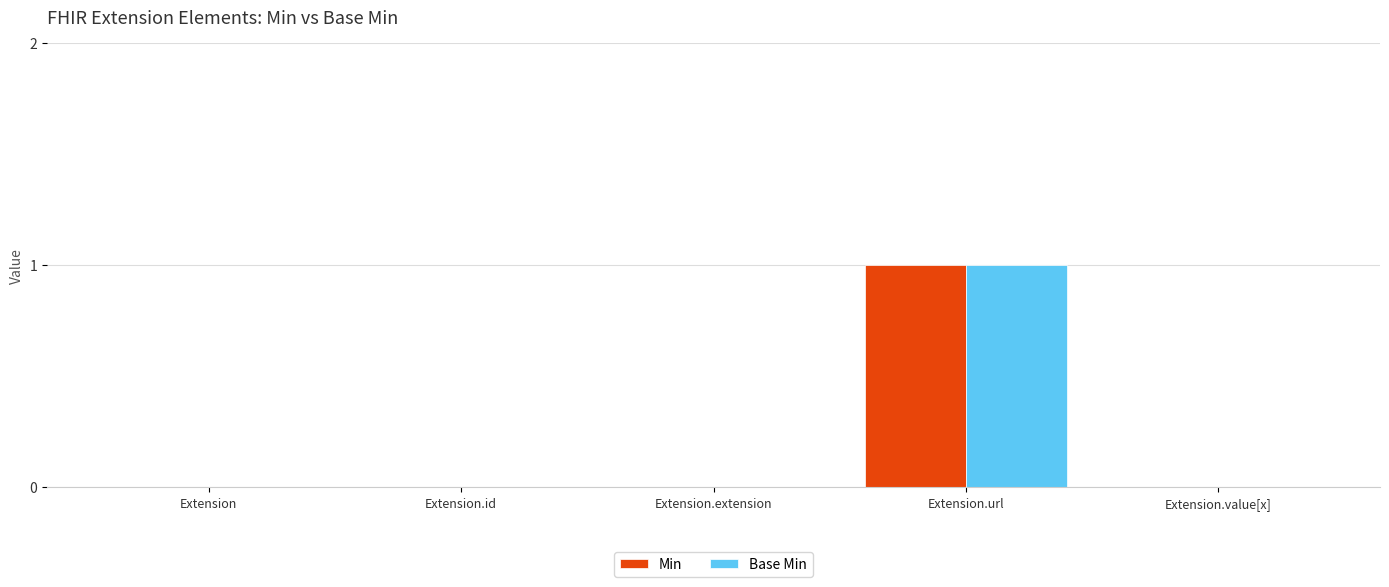

Which category has the highest value in the Min series?

Extension.url